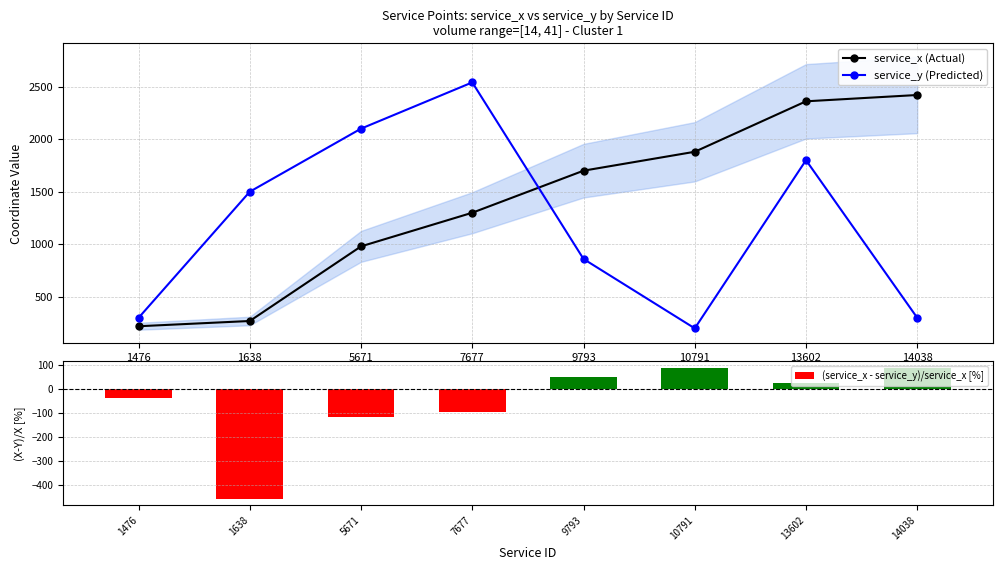

List the labels in order of service_y (Predicted) value, largest first.

7677, 5671, 13602, 1638, 9793, 1476, 14038, 10791